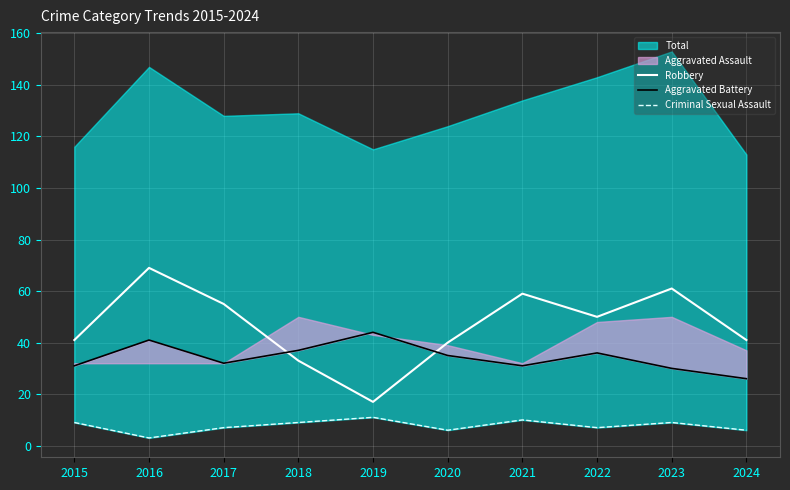

The value of Robbery at 2021 is 106. True or false?

False